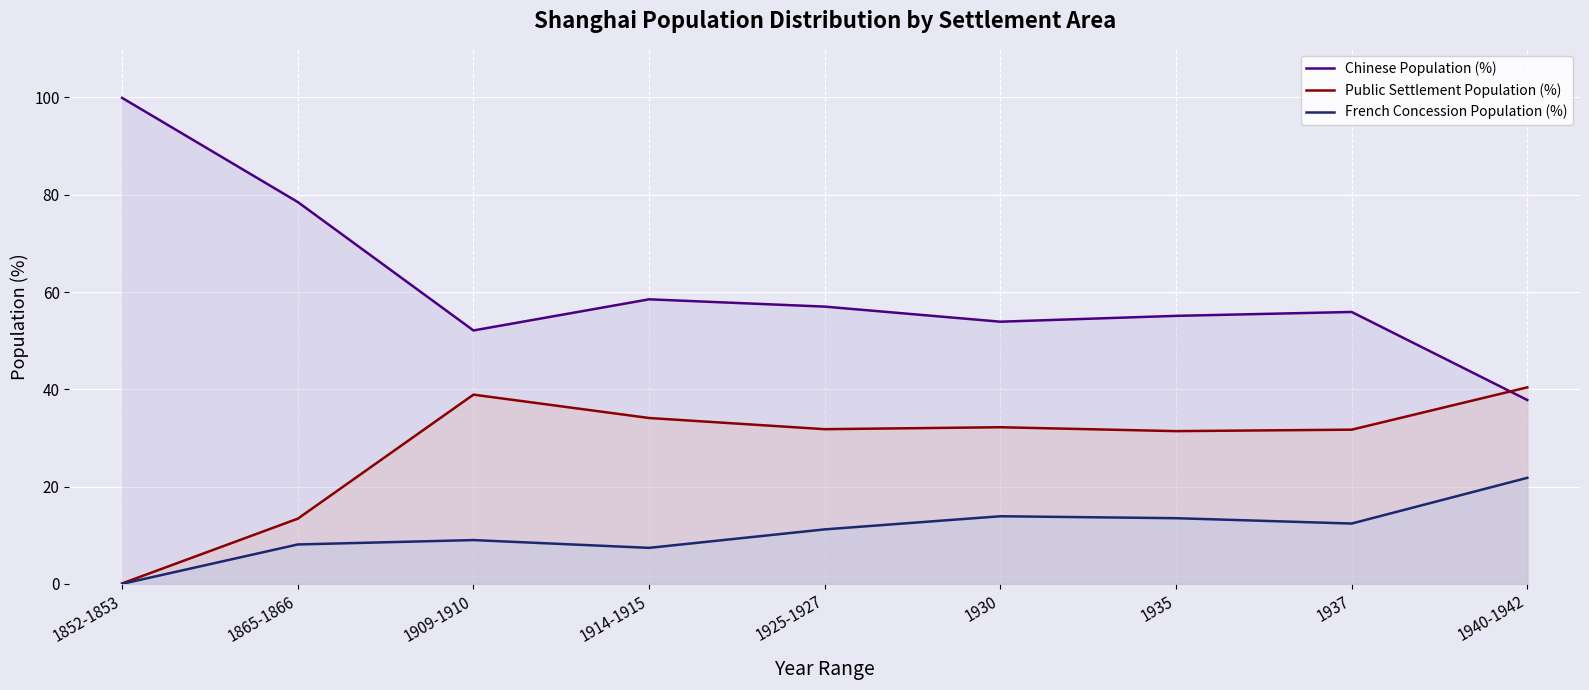

Which category has the highest value in the Public Settlement Population (%) series?

1940-1942